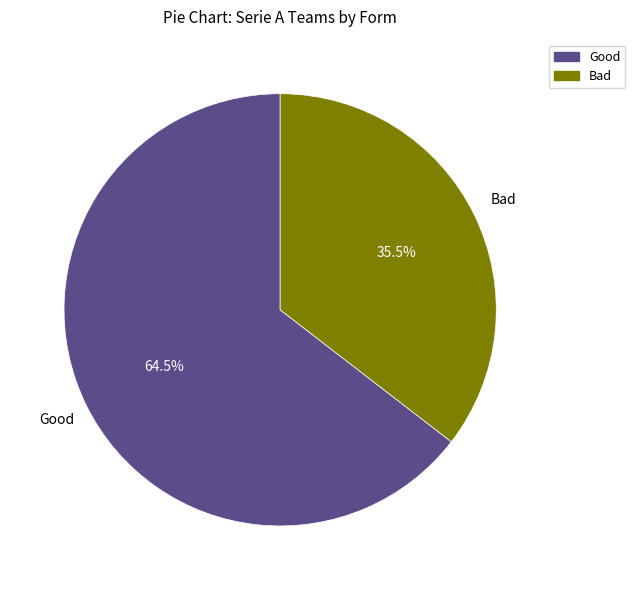

Is there a majority slice in this chart?

Yes